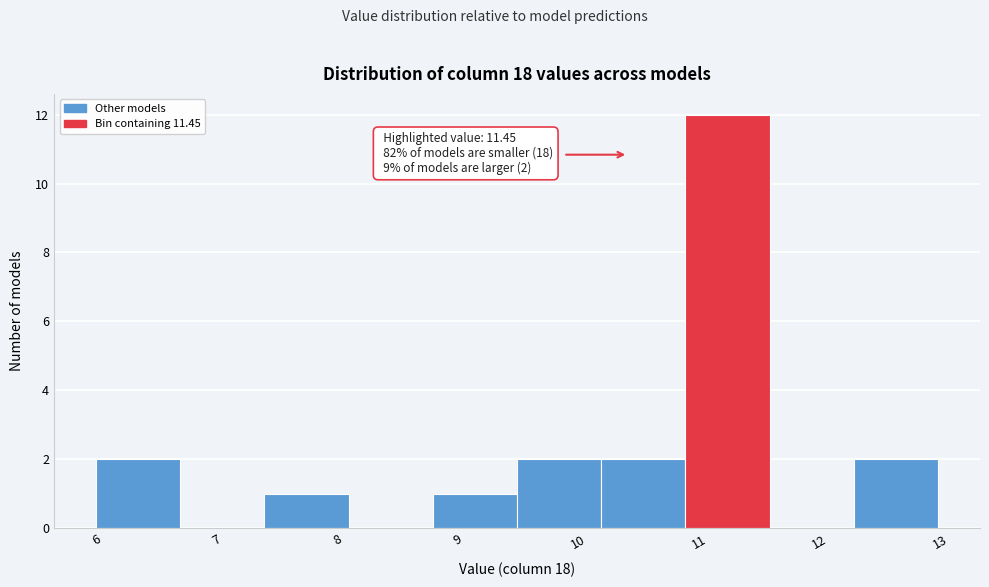

Which range on the x-axis has the tallest bar?

10.9 to 11.6